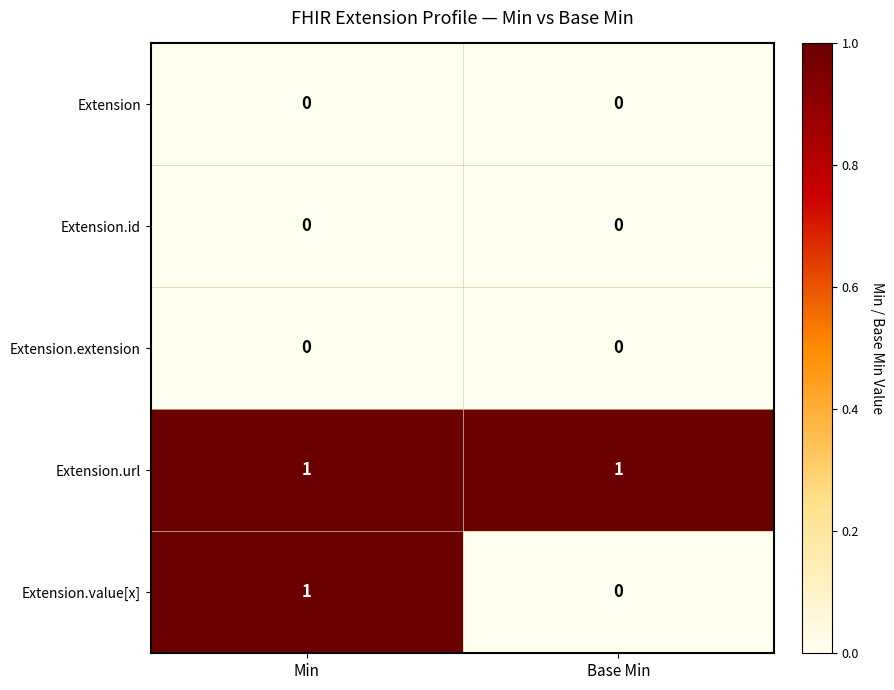

Which series has the largest total across all categories?

Extension.url